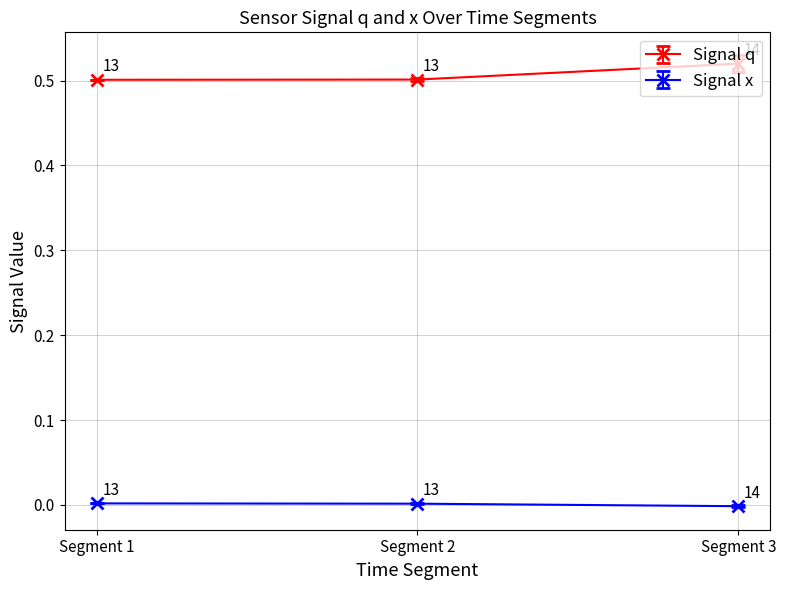

Which series has the largest total across all categories?

Signal q